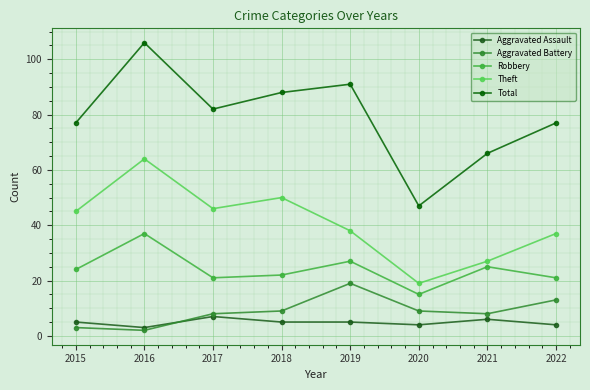

How many lines are shown in the chart?

5